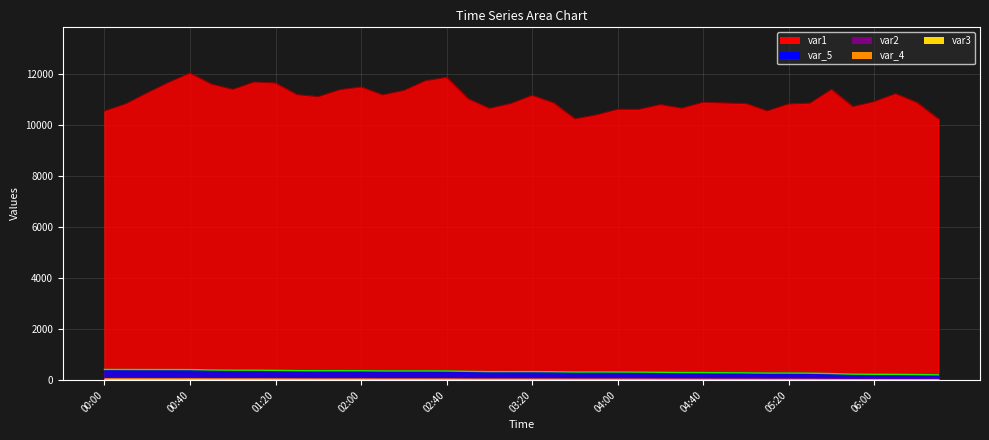

True or false: var_5_line has a value of 637.7 at 01:20.

False